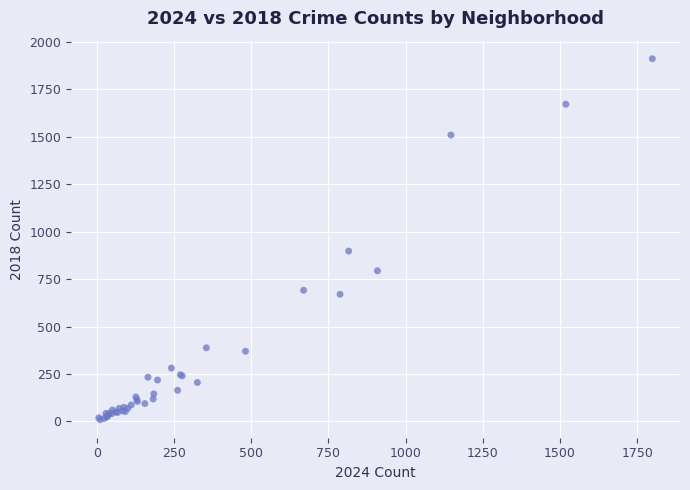

What Y value in the scatter plot is closest to 960?

898